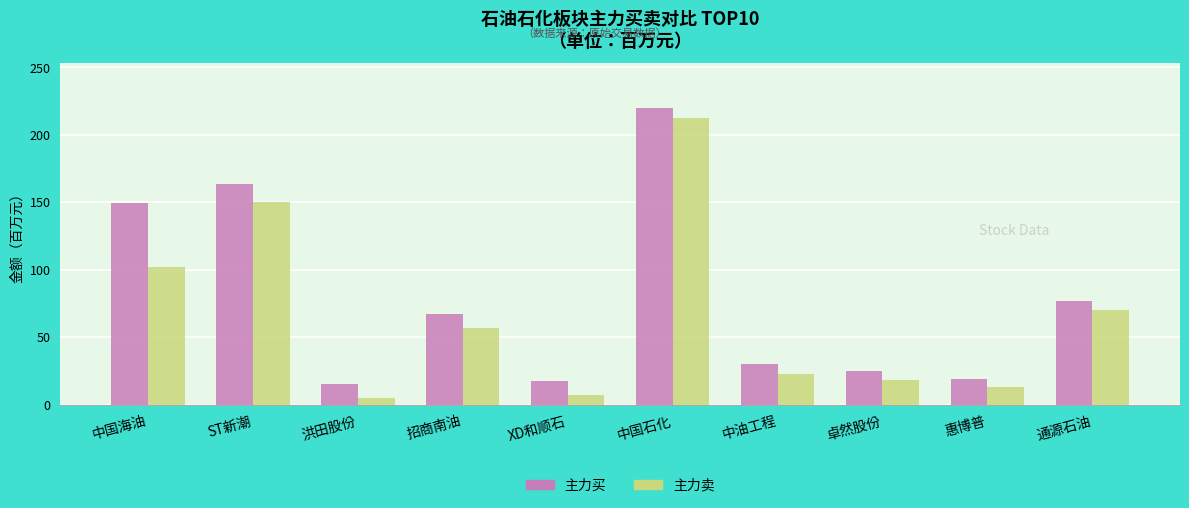

Between 中油工程 and 惠博普, which series saw the biggest shift?

主力买